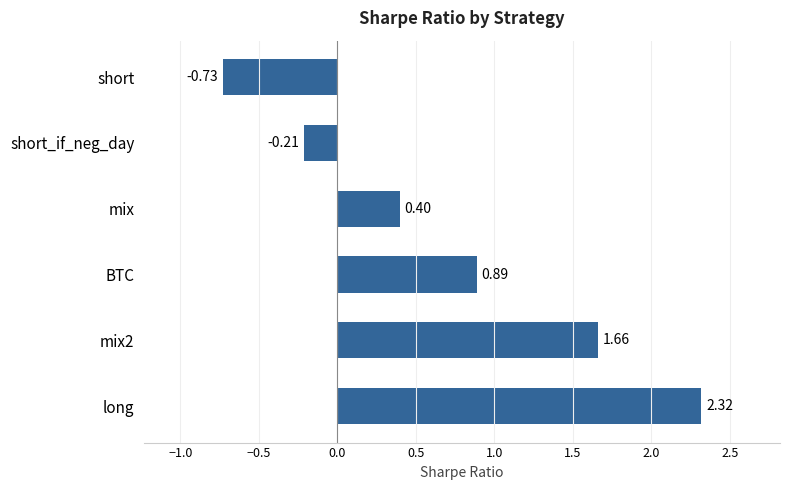

At which category does the chart reach its minimum across all series?

short